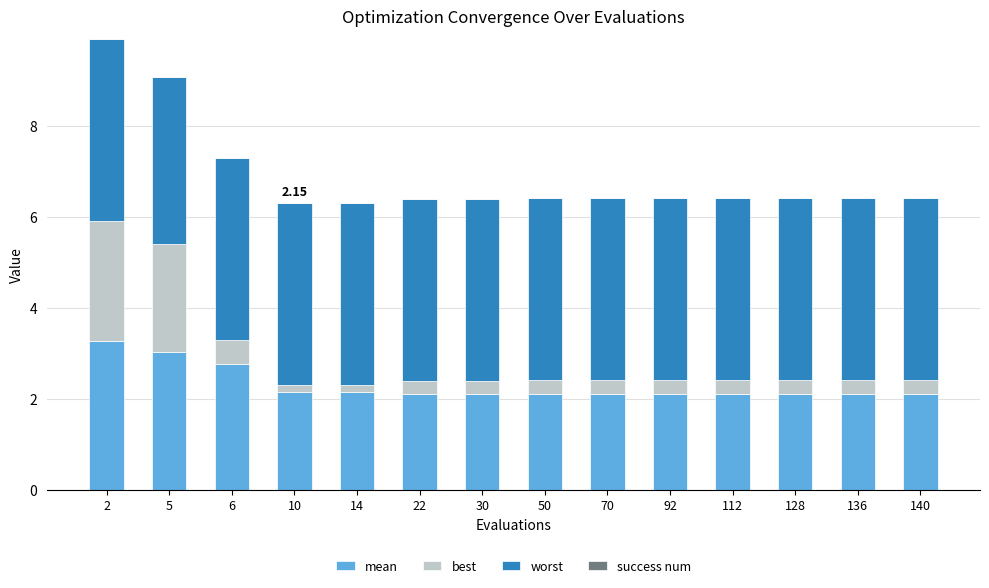

List the series in order of their overall mean, highest first.

worst, mean, best